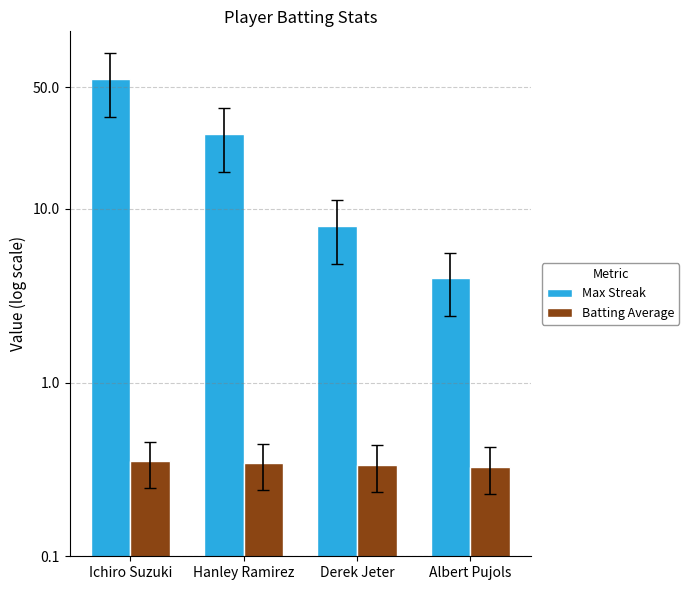

What is the value of the Max Streak bar at the 3rd from the left?

8.0